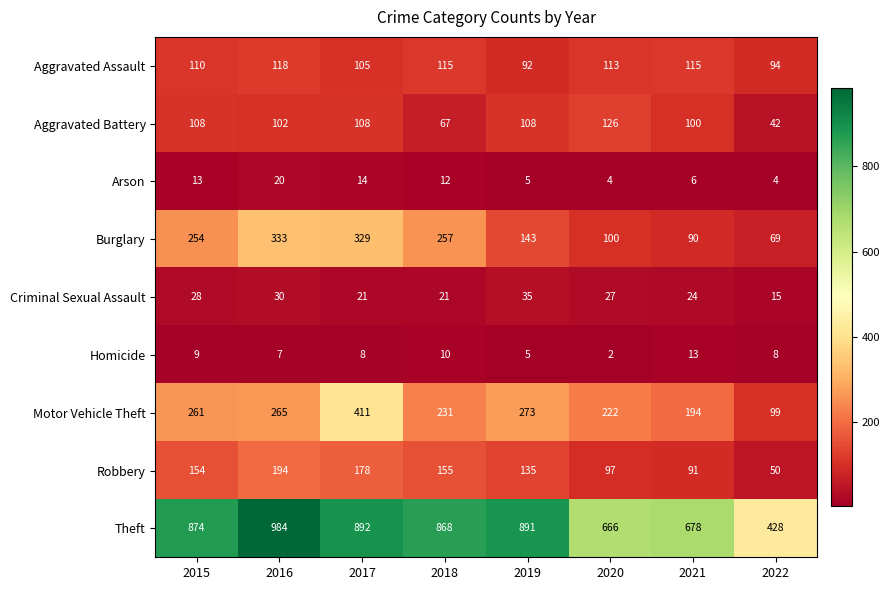

What is the sum of all Motor Vehicle Theft values?

1956